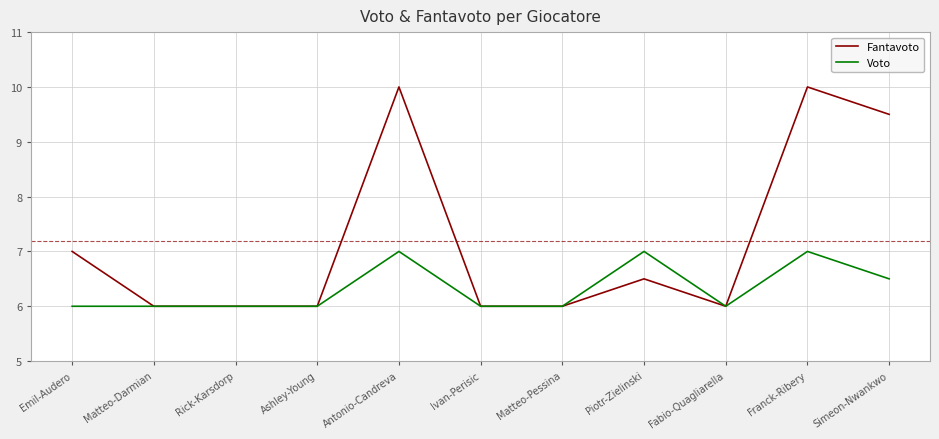

Between Matteo-Darmian and Simeon-Nwankwo, which series saw the biggest shift?

Fantavoto